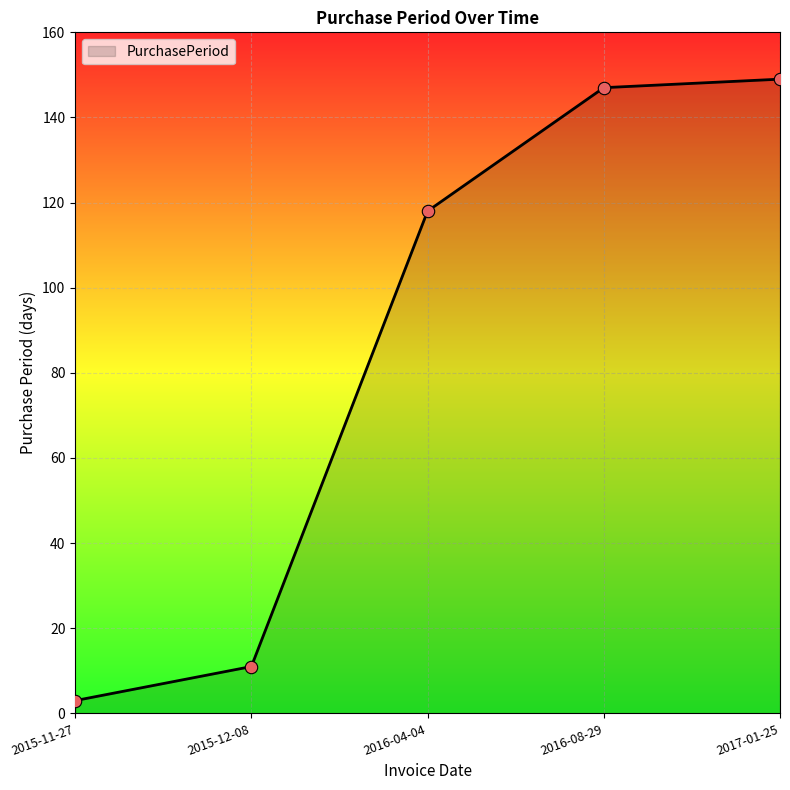

Approximately how many times larger is the value at 2016-04-04 compared to 2015-12-08?

10.7